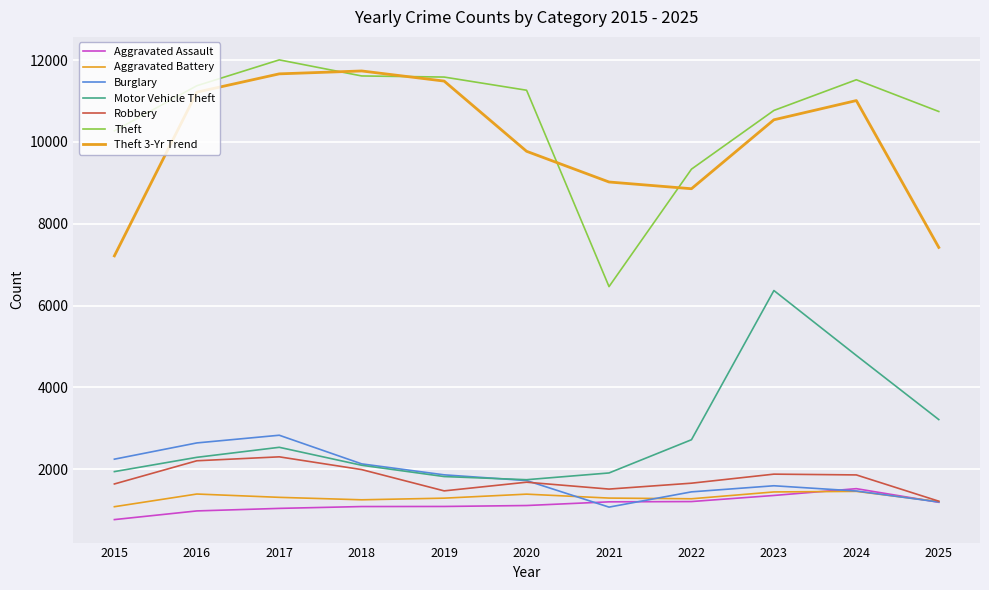

What is the value of the Motor Vehicle Theft point at the 2nd from the left?

2290